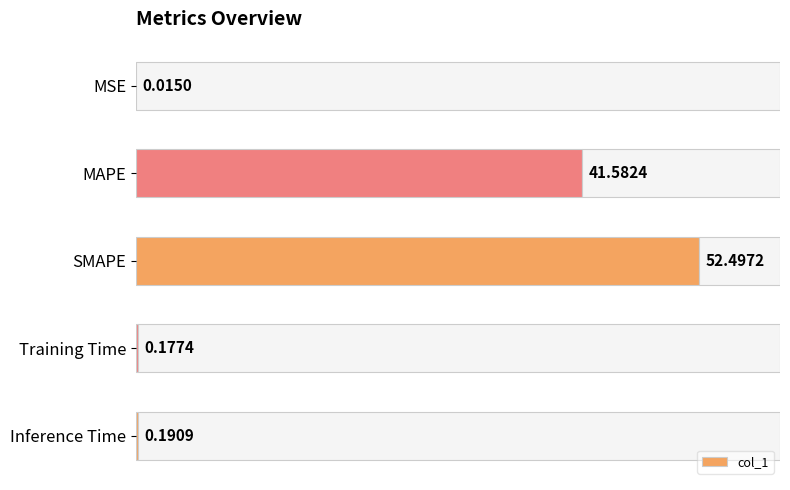

What is the sum of all values?

94.5